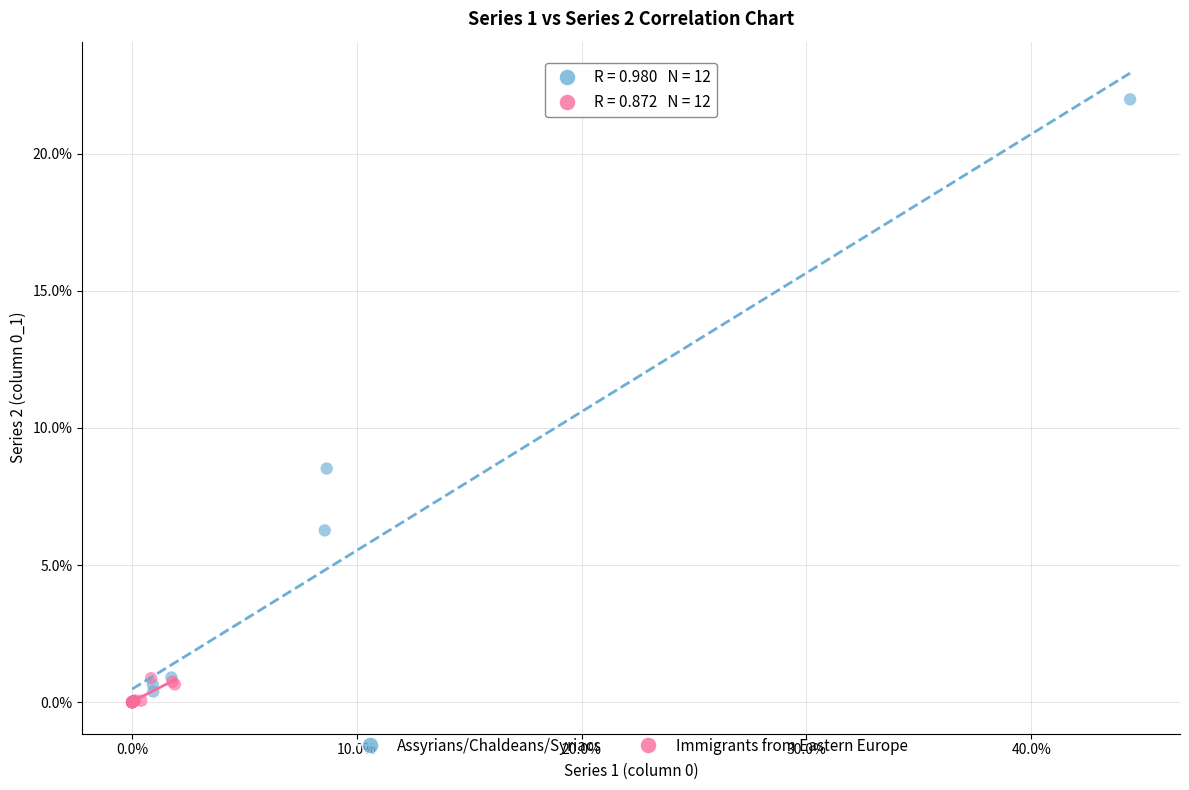

Which series reaches the maximum Y coordinate?

Assyrians/Chaldeans/Syriacs